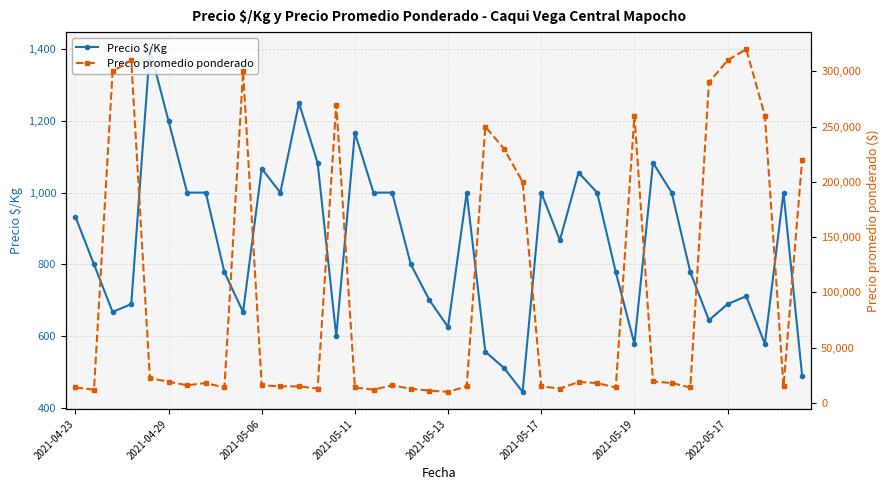

True or false: Precio promedio ponderado and Precio $/Kg intersect in this chart.

False